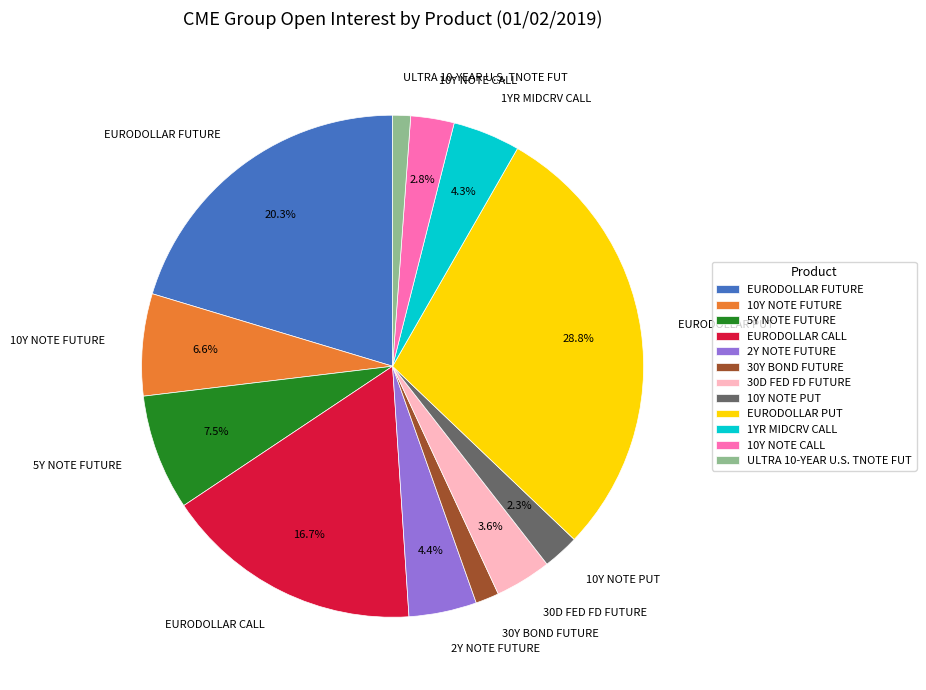

To the nearest percent, what portion does 10Y NOTE FUTURE represent?

7%